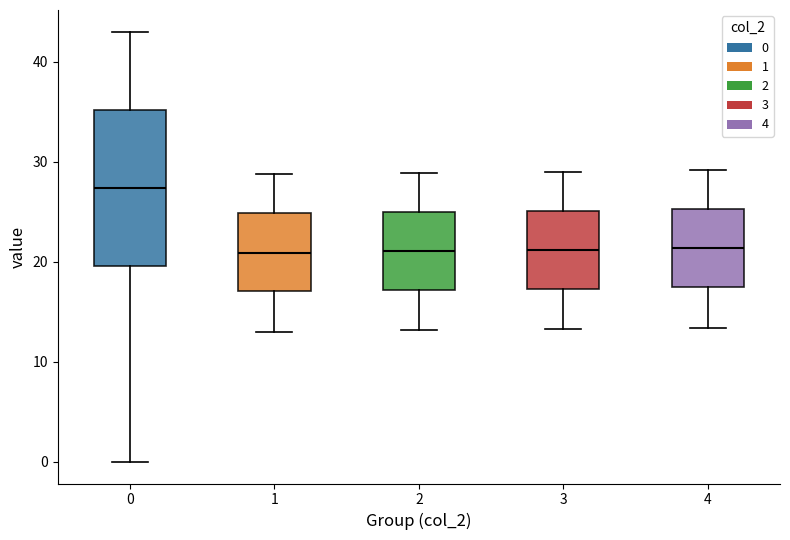

Reading left to right, read every box against the y-axis: the position of its median line, the range the box covers, and the ends of its whiskers. The values are not printed on the chart, so give them approximately, as read against the axis.

0: median 27, box 20 to 35, whiskers 0 to 43
1: median 21, box 17 to 25, whiskers 13 to 29
2: median 21, box 17 to 25, whiskers 13 to 29
3: median 21, box 17 to 25, whiskers 13 to 29
4: median 21, box 17 to 25, whiskers 13 to 29